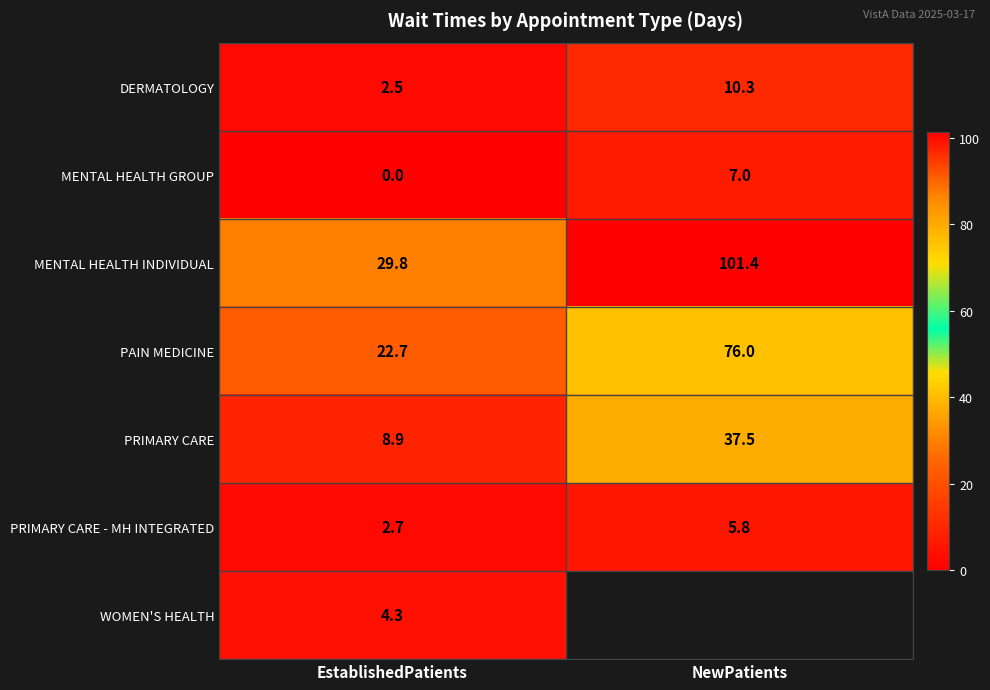

The value of PRIMARY CARE - MH INTEGRATED at EstablishedPatients is 3.5. True or false?

False